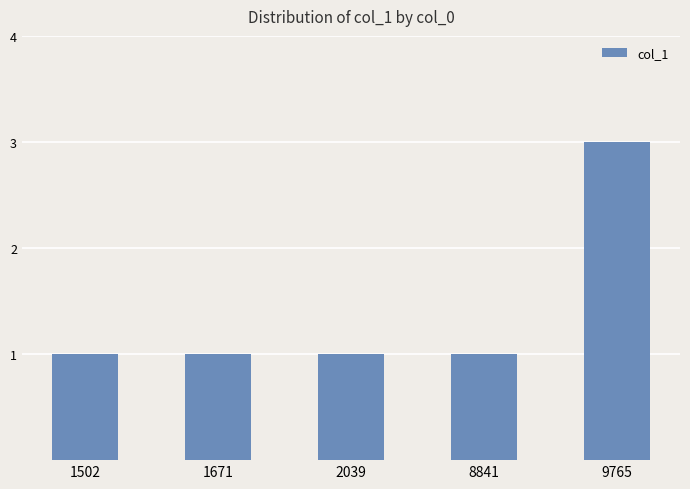

The value at 1502 is 1. True or false?

True